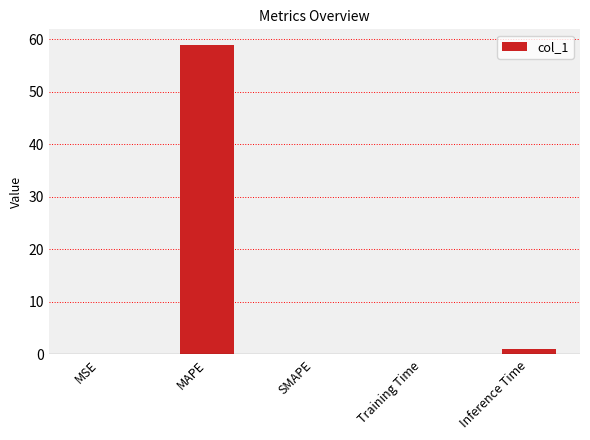

What is the approximate value at MAPE?

58.9